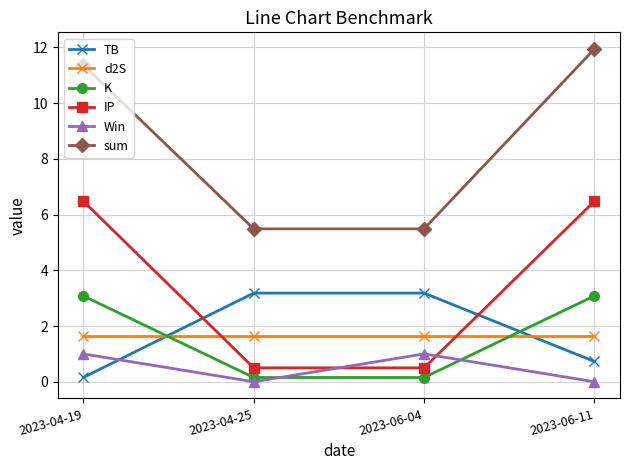

Reading right to left, list all the values displayed in this chart.

TB: 2023-06-11=0.7	2023-06-04=3.2	2023-04-25=3.2	2023-04-19=0.2
d2S: 2023-06-11=1.7	2023-06-04=1.7	2023-04-25=1.7	2023-04-19=1.7
K: 2023-06-11=3.1	2023-06-04=0.2	2023-04-25=0.2	2023-04-19=3.1
IP: 2023-06-11=6.5	2023-06-04=0.5	2023-04-25=0.5	2023-04-19=6.5
Win: 2023-06-11=0.0	2023-06-04=1.0	2023-04-25=0.0	2023-04-19=1.0
sum: 2023-06-11=11.9	2023-06-04=5.5	2023-04-25=5.5	2023-04-19=11.4